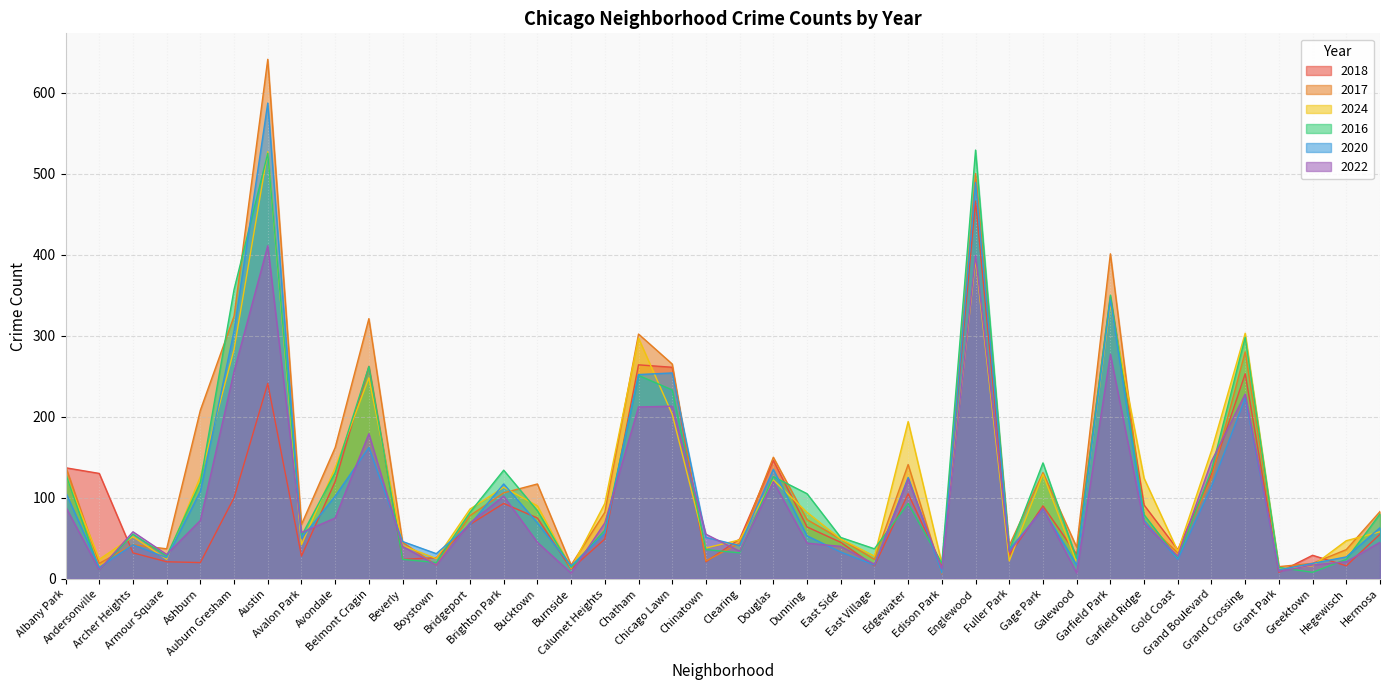

At which category does 2020 reach its first local peak?

Archer Heights